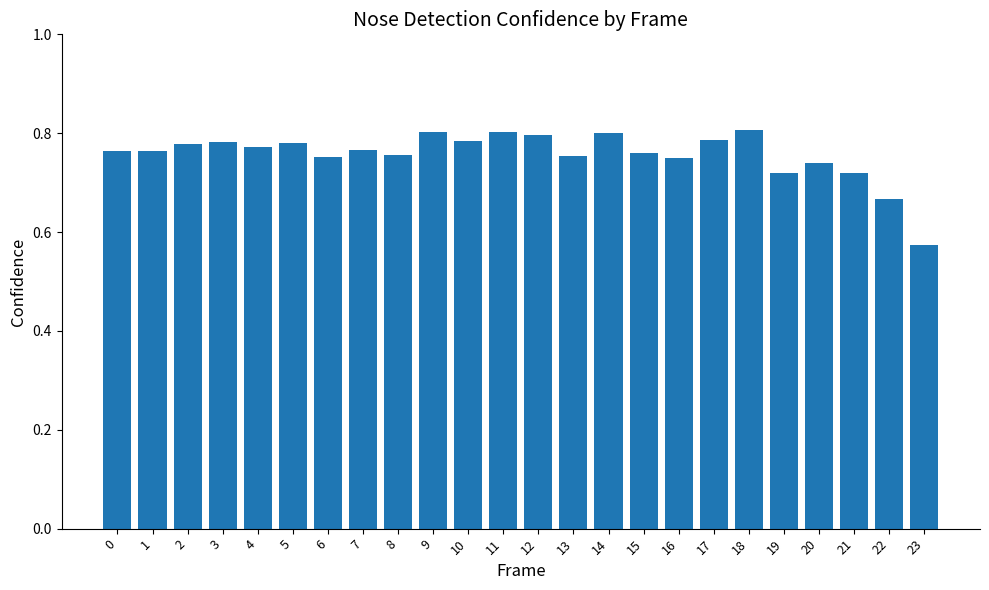

Between 15 and 11, which is larger?

11